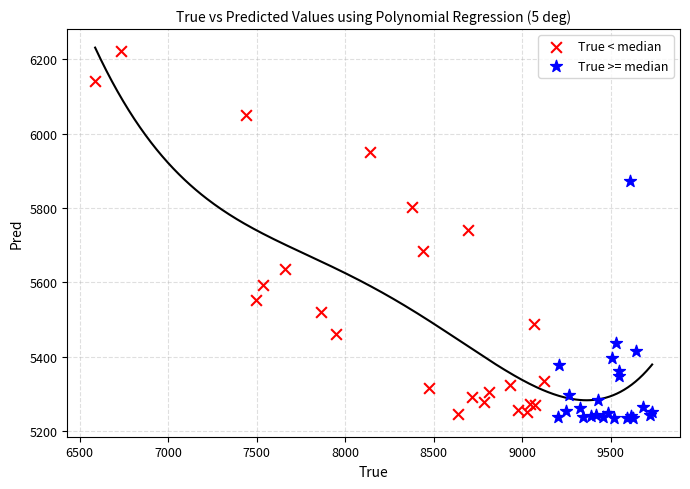

Which series contains the lowest Y value?

True >= median